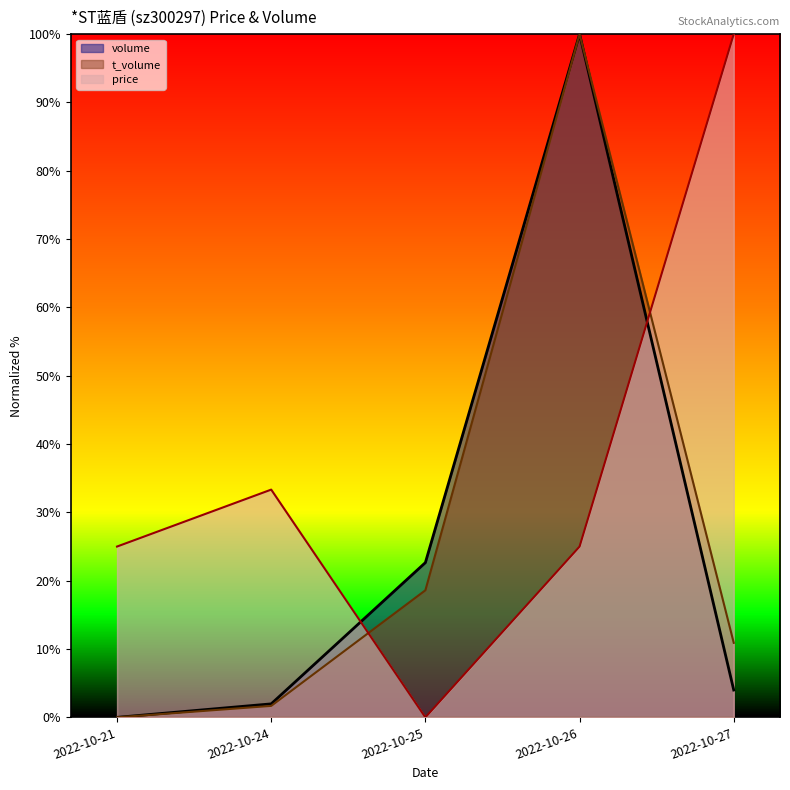

Where is t_volume nearest to the value 50?

2022-10-25